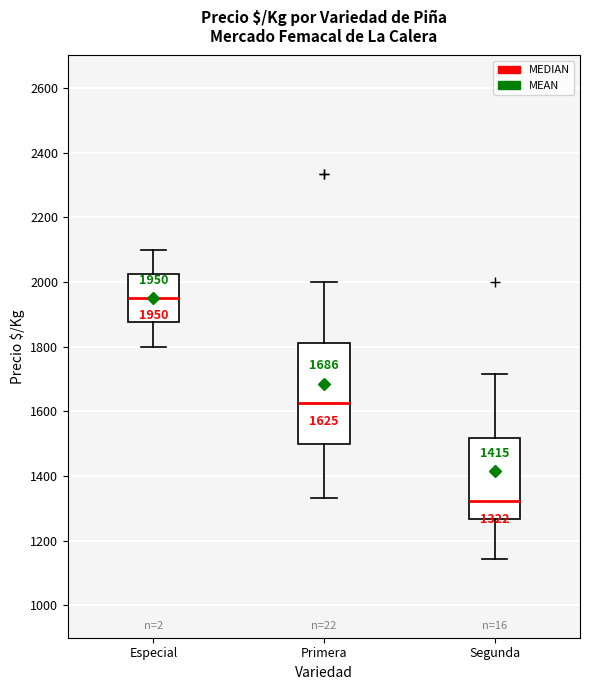

Which box's median line is the lowest?

Segunda